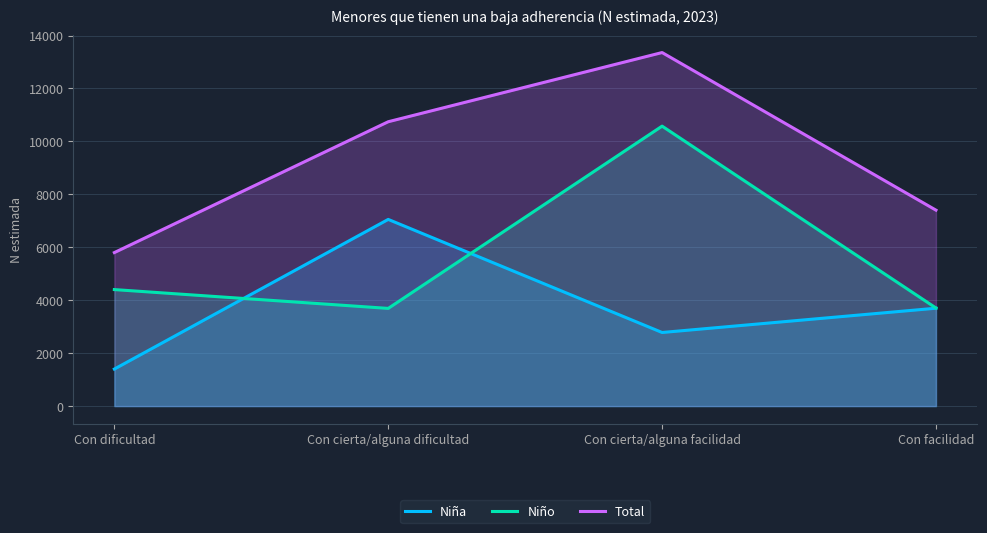

At which category does Total reach its first local peak?

Con cierta/alguna facilidad